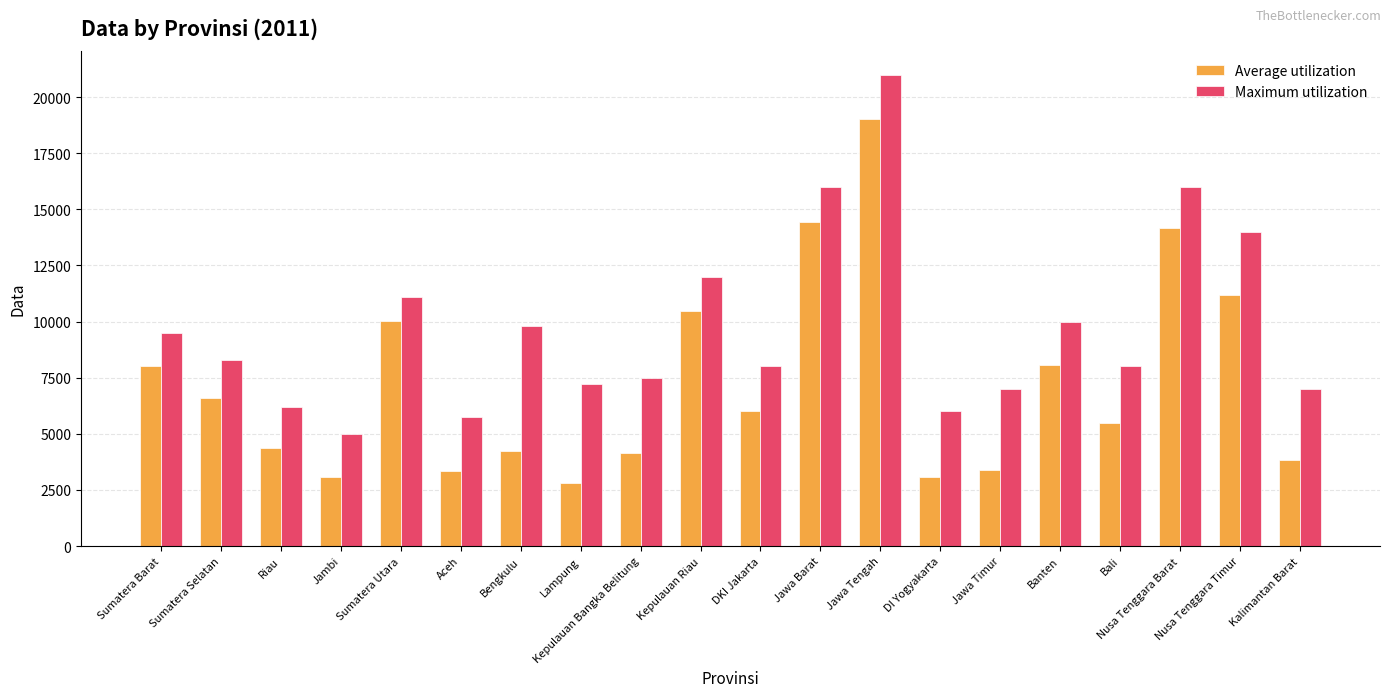

Rank the series at Sumatera Selatan from lowest to highest value.

Average utilization, Maximum utilization